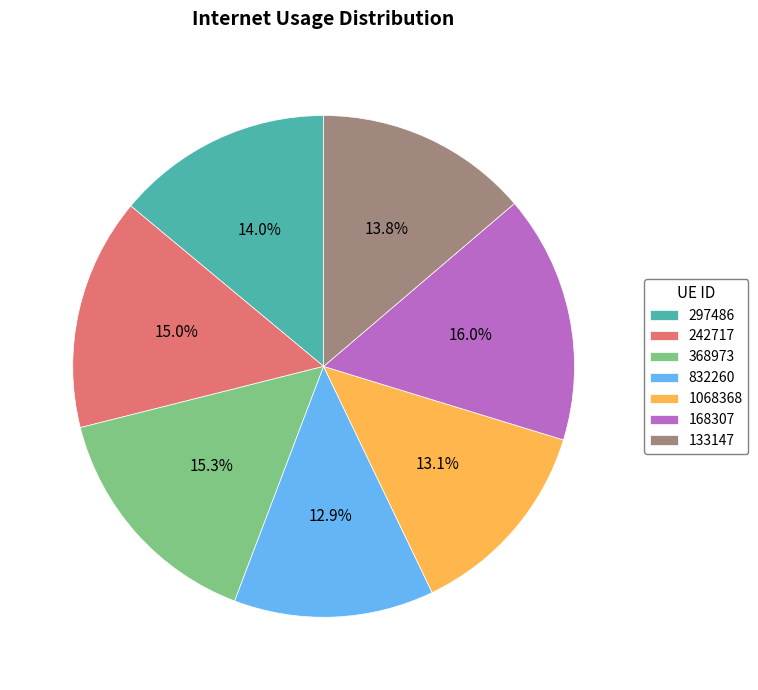

To the nearest percent, what percentage of the pie is 242717?

15%